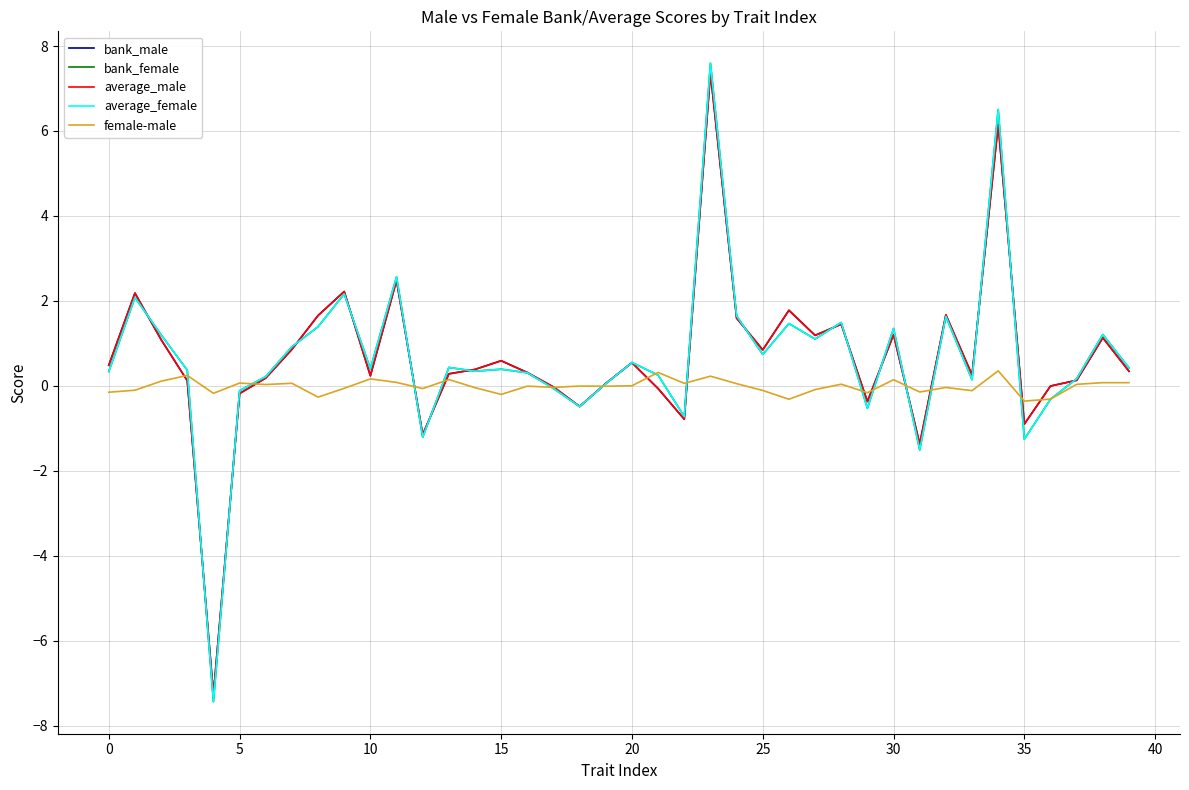

What is the difference between the second highest and second lowest values in the bank_male series?

7.5